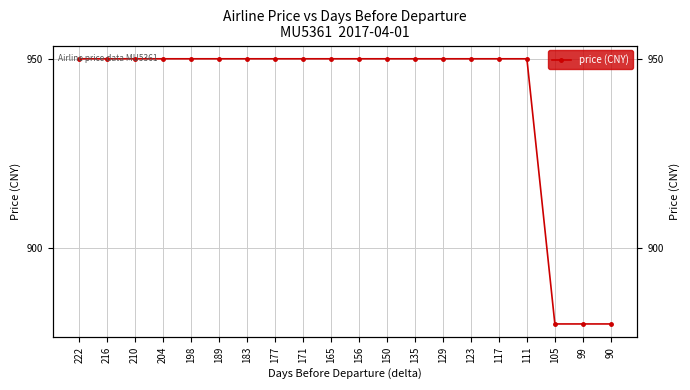

How many lines are shown in the chart?

1